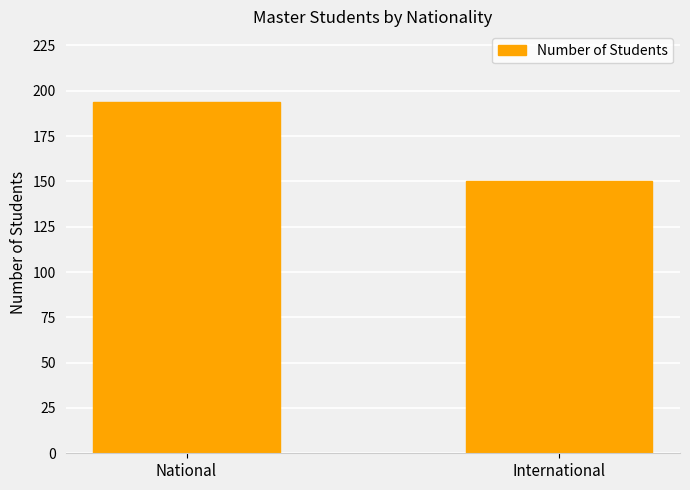

Rank the categories by value from lowest to highest.

International, National